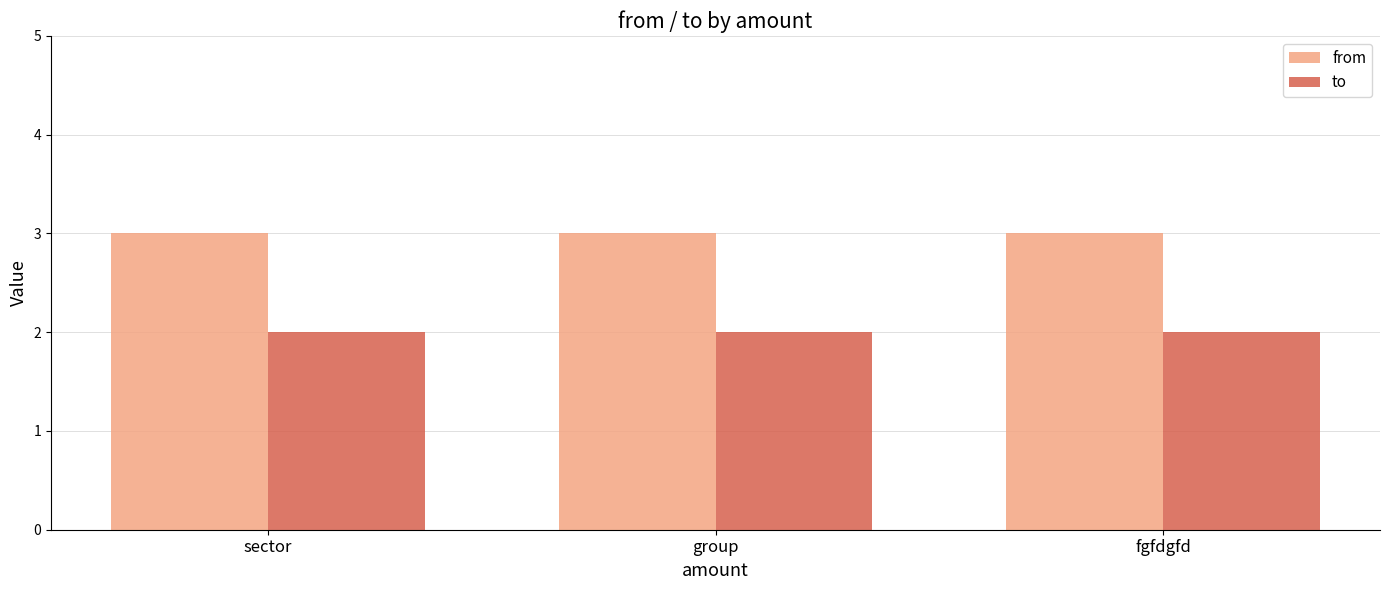

Reading left to right, extract all data points from this chart.

from: 3	3	3
to: 2	2	2